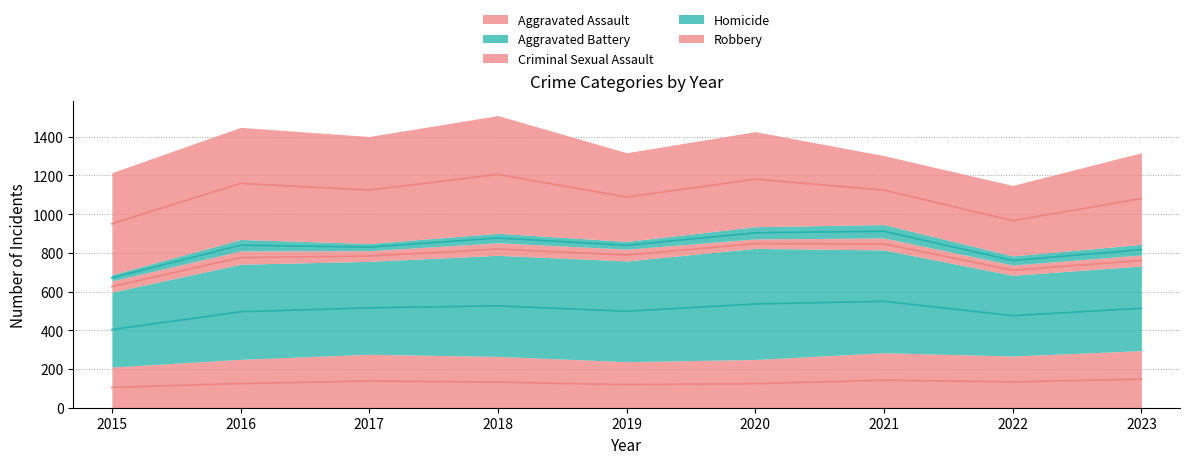

Between 2017 and 2019, which is larger?

2017